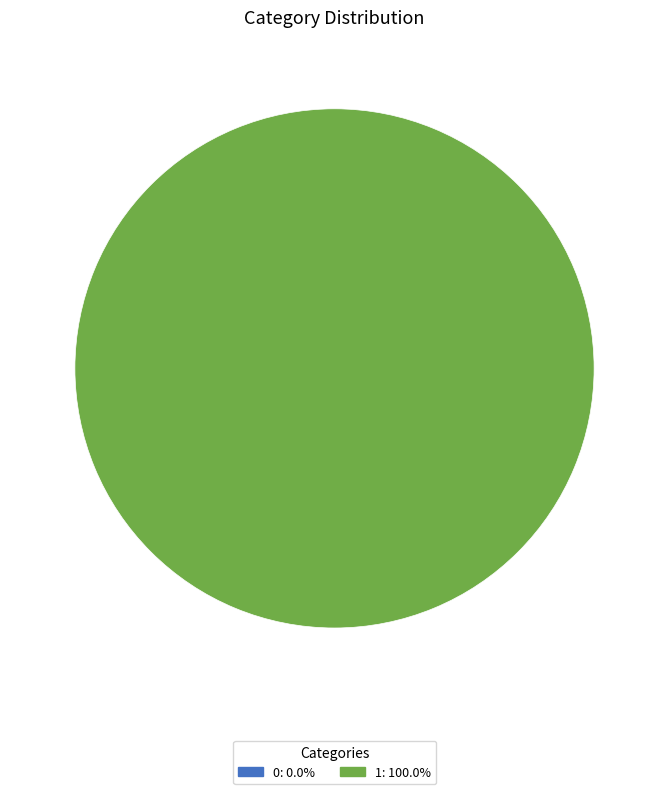

What is the total percentage of 1 and 0?

100.0%